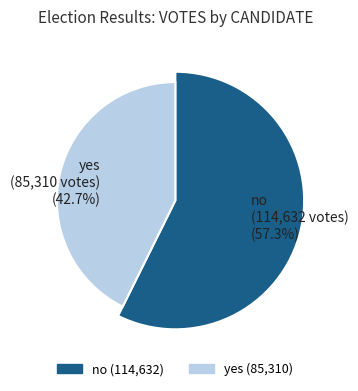

What is the change in value from no to yes?

-29322